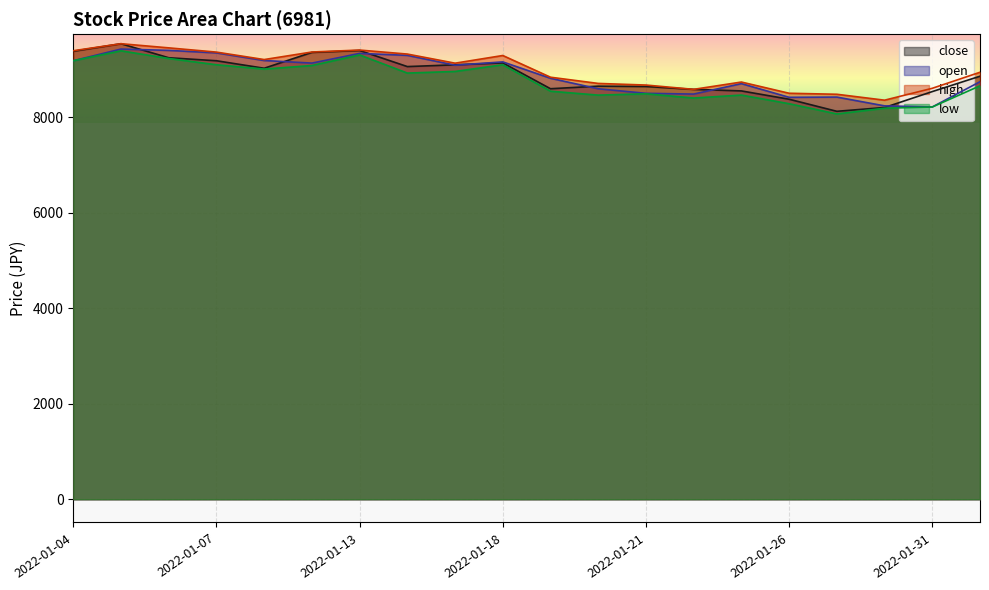

At which category is the sum across all series the highest?

2022-01-05